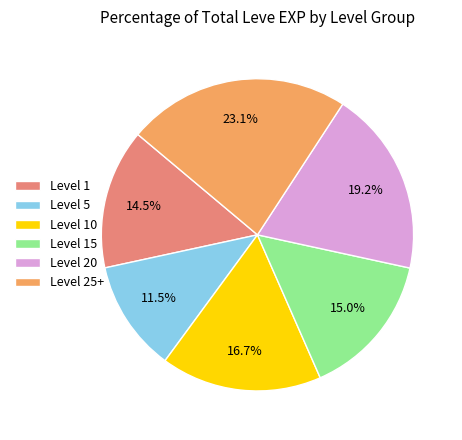

To the nearest percent, what is the average slice percentage?

17%